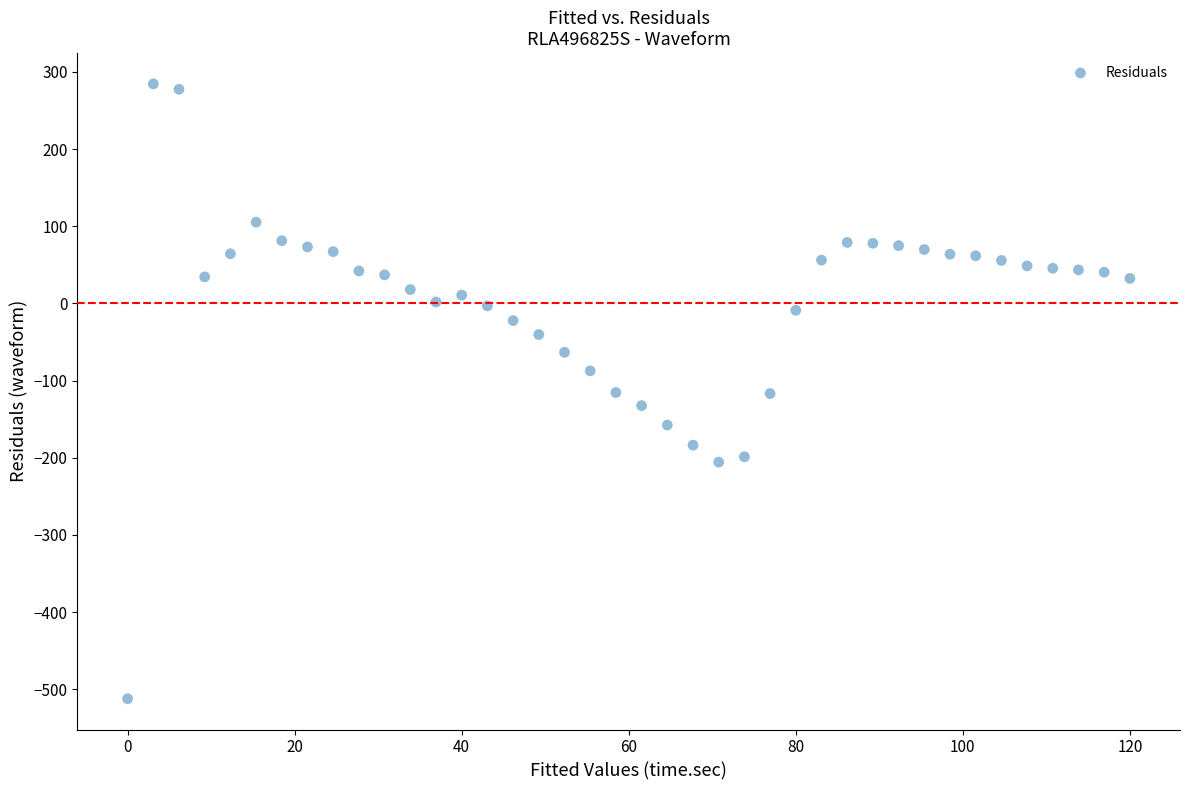

What is the range of Y values (max minus min)?

796.9